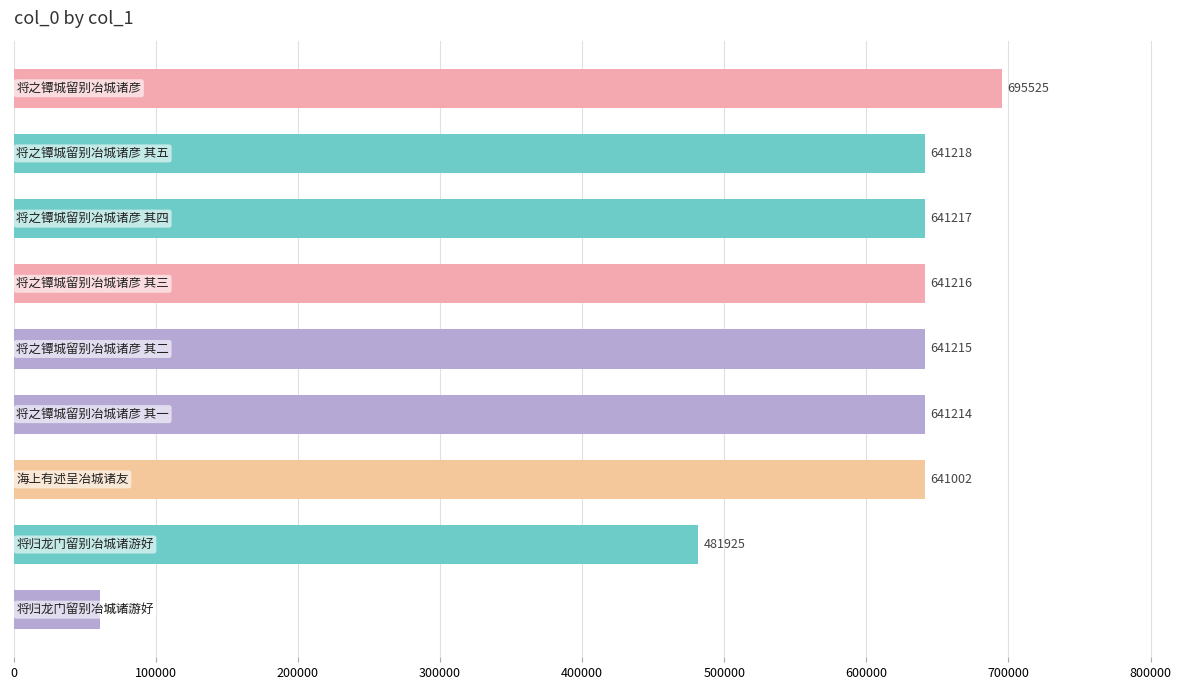

What is the value of the 1st bar from the top?

695525